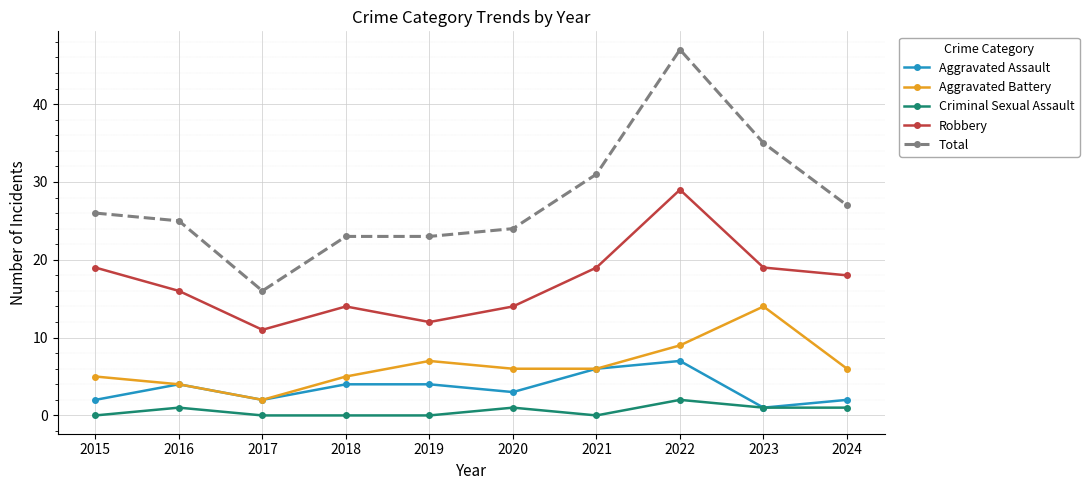

What is the average value of the Robbery series?

17